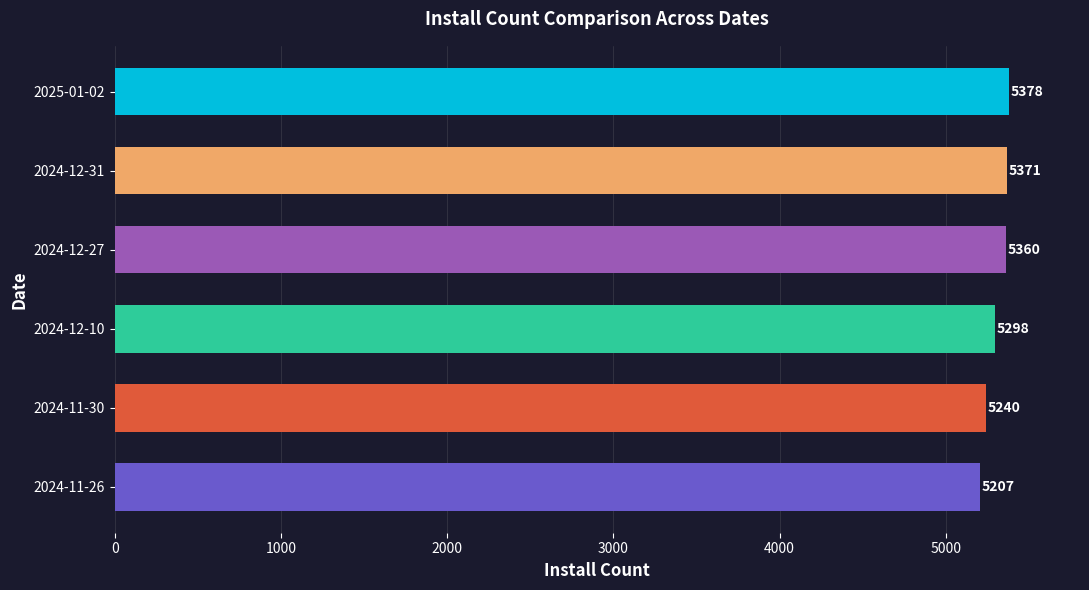

Is it true that the value at 2024-11-26 is 5207?

True